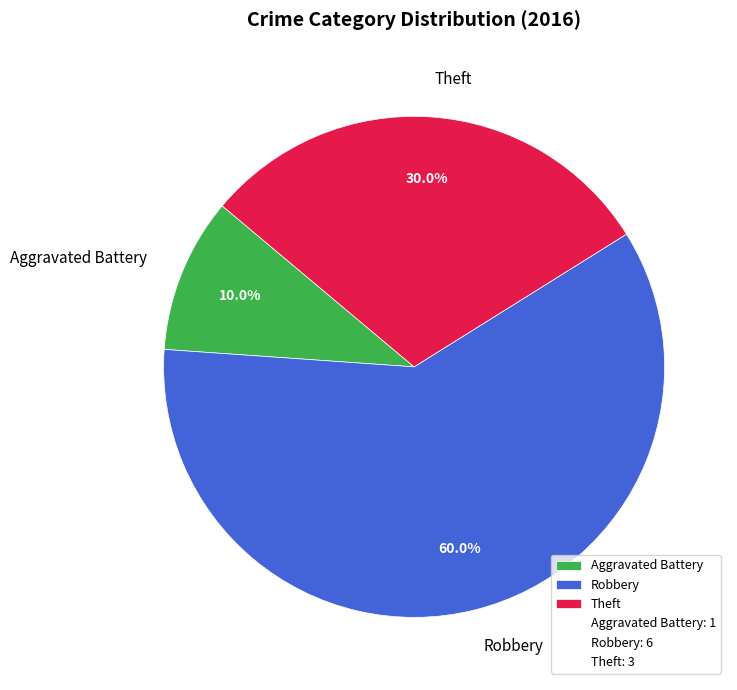

How many slices are in this pie chart?

3